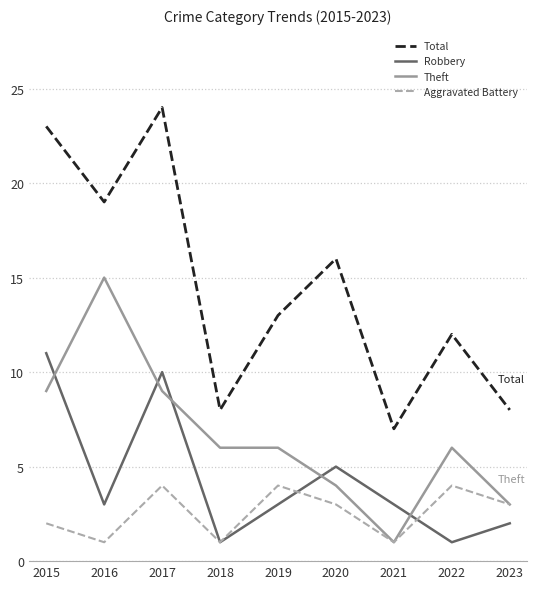

What is the total value across all series at 2017?

47